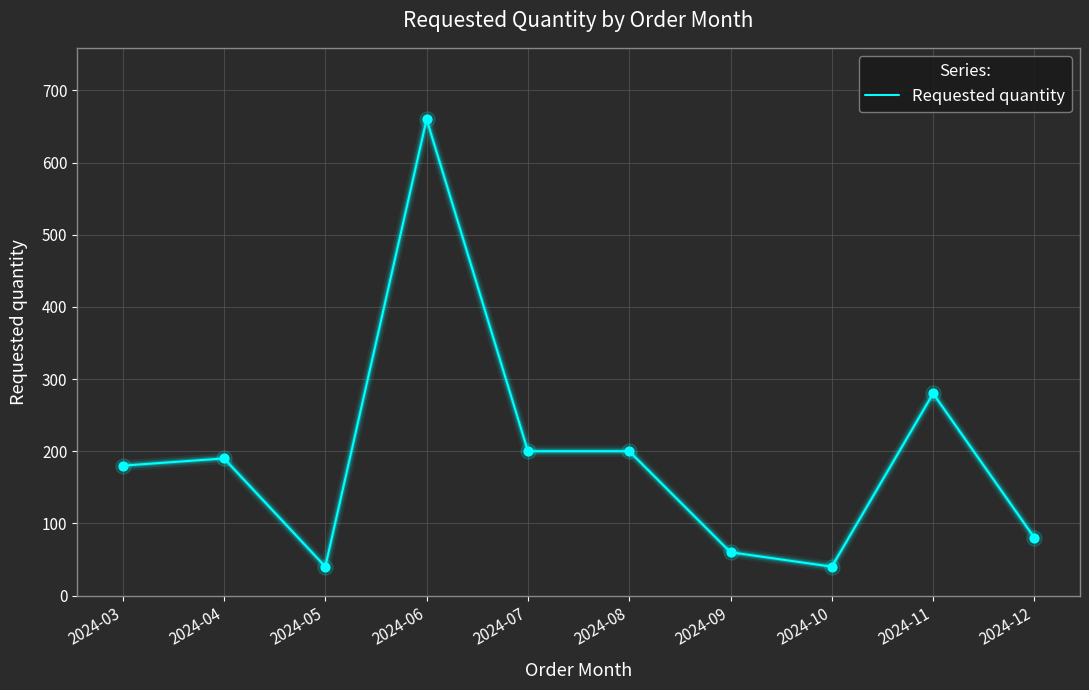

What is the ratio of the value at 2024-12 to the value at 2024-09?

1.3